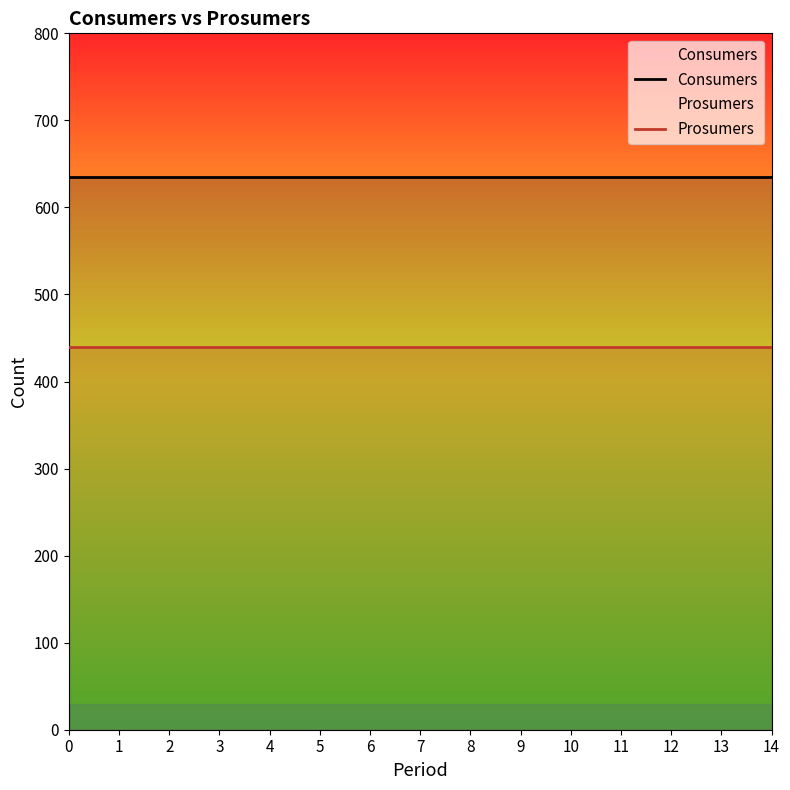

Which has a higher value, 10 or 4?

10